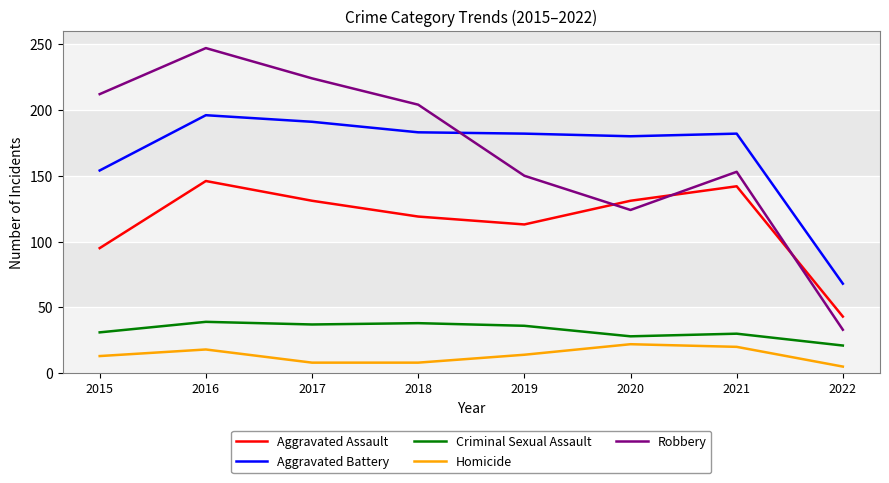

What are all the series names shown in the legend?

Aggravated Assault, Aggravated Battery, Criminal Sexual Assault, Homicide, Robbery